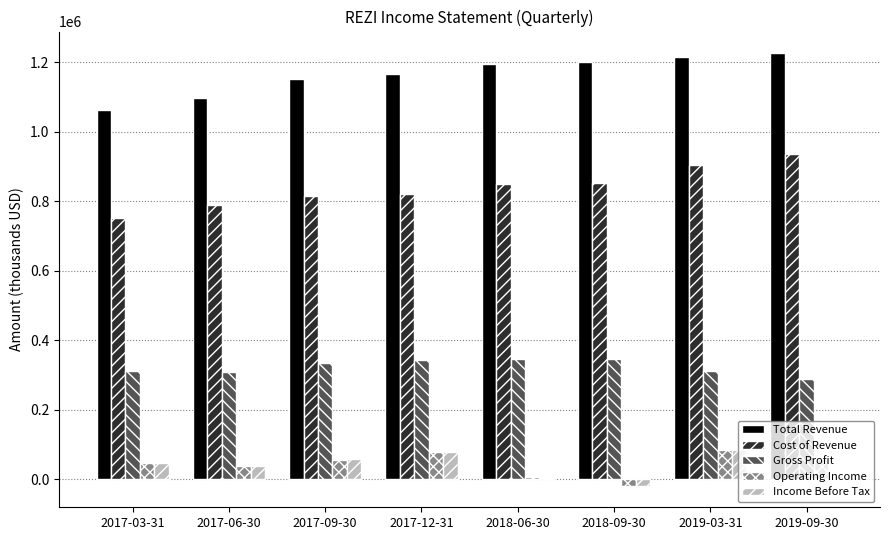

The Cost of Revenue series shows 788000 at 2017-06-30. True or false?

True